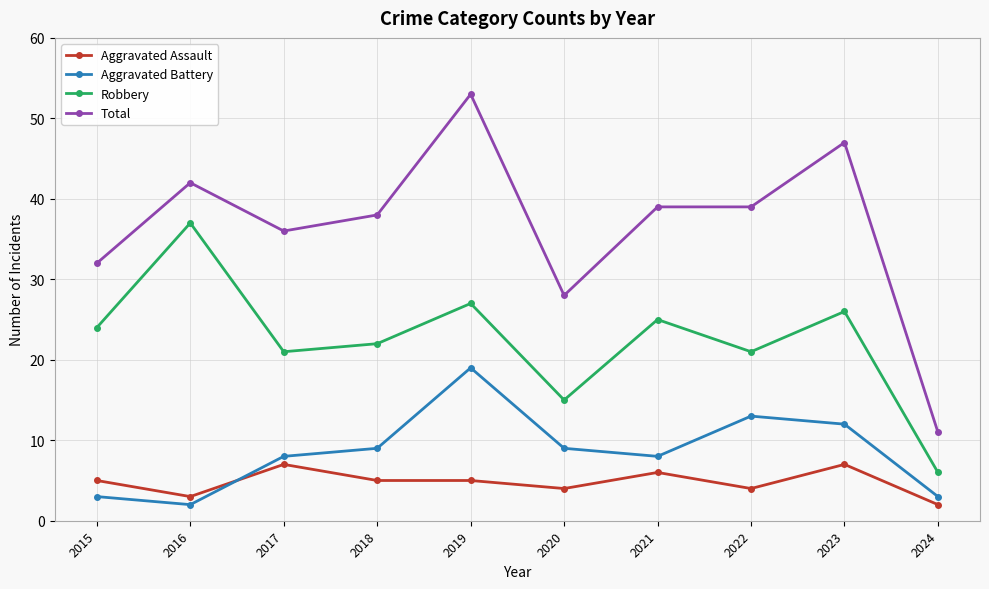

True or false: Aggravated Assault and Aggravated Battery cross at least once.

True